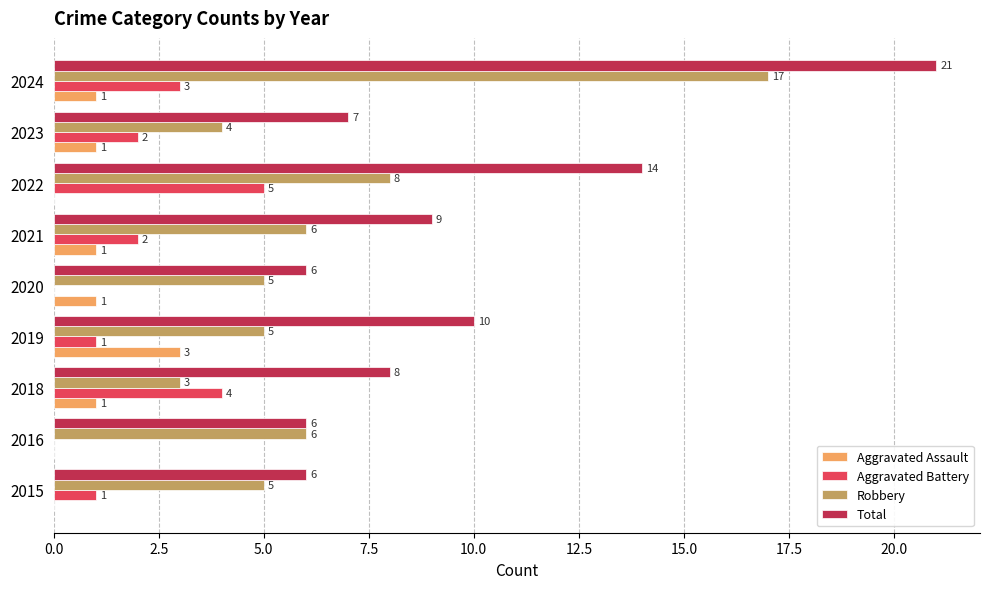

What are all the series names shown in the legend?

Aggravated Assault, Aggravated Battery, Robbery, Total